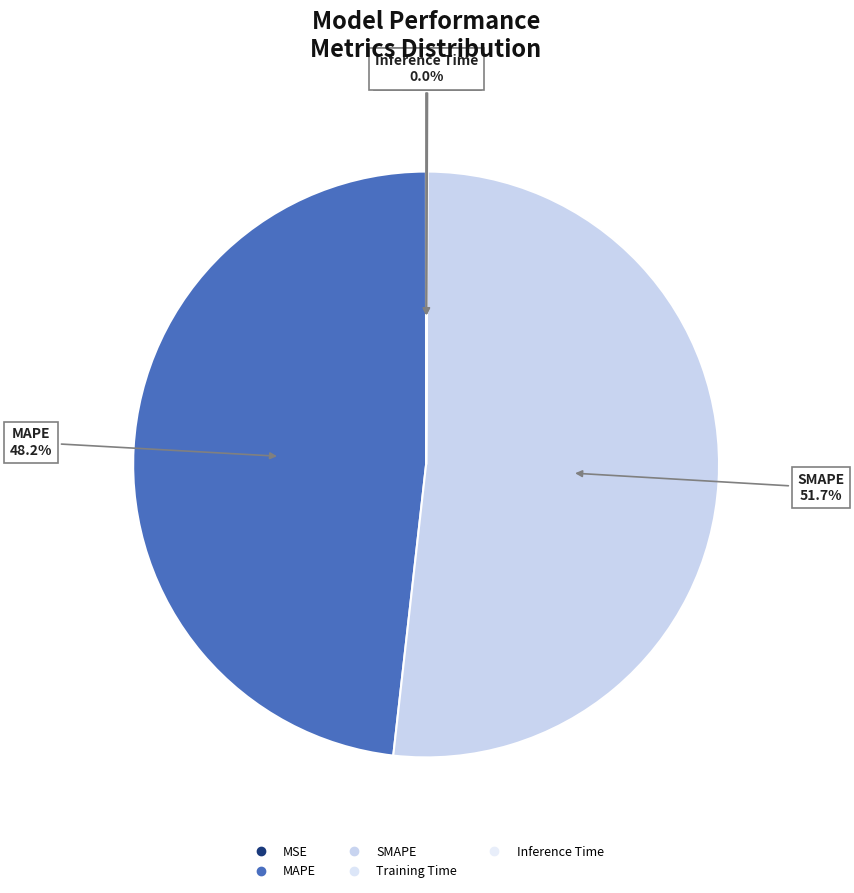

Does any single category account for the majority?

Yes